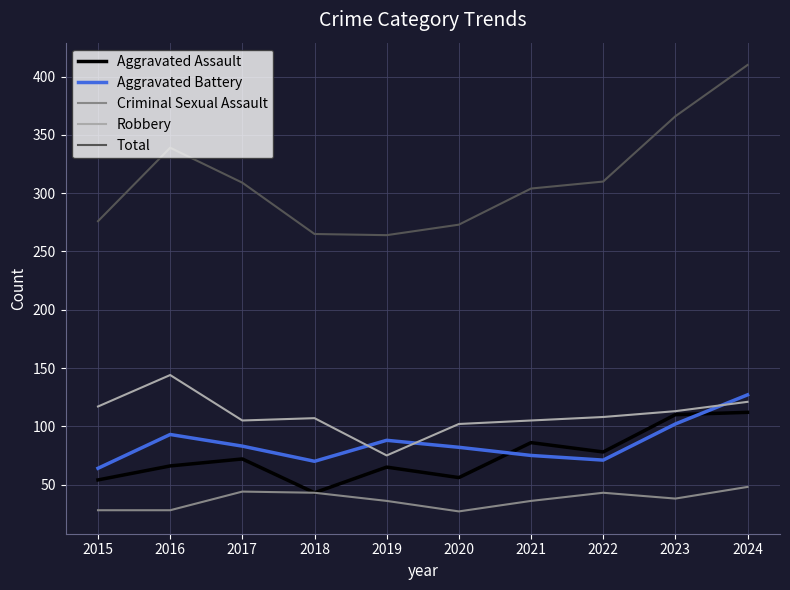

At 2017, list the series in order from largest to smallest.

Total, Robbery, Aggravated Battery, Aggravated Assault, Criminal Sexual Assault